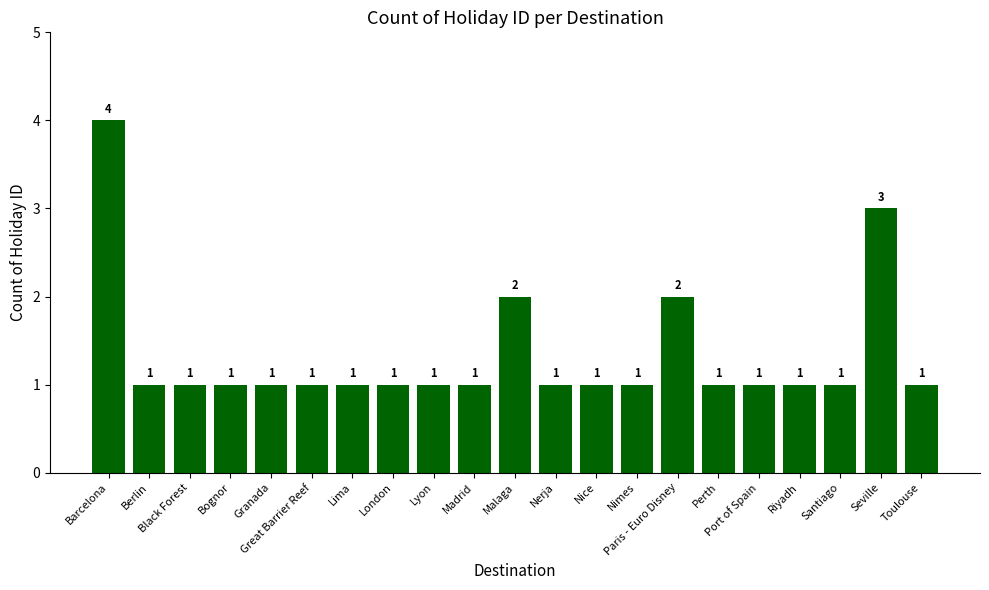

What is the value of the 21st bar from the left?

1